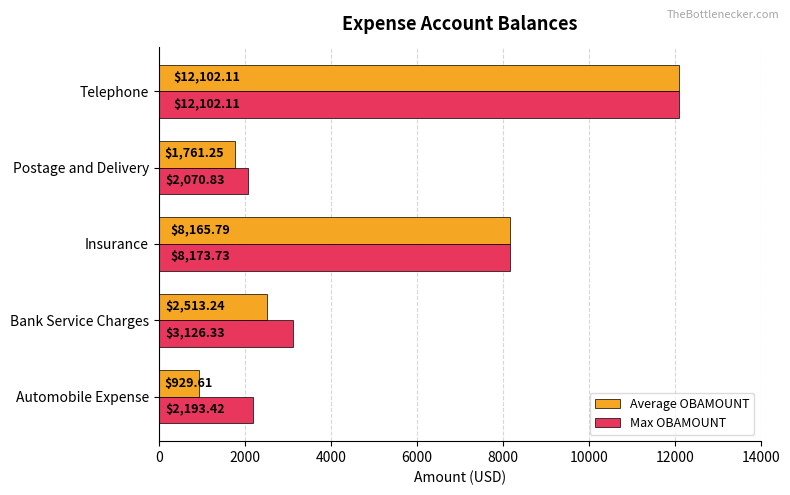

At how many categories does at least one series exceed 2108?

4